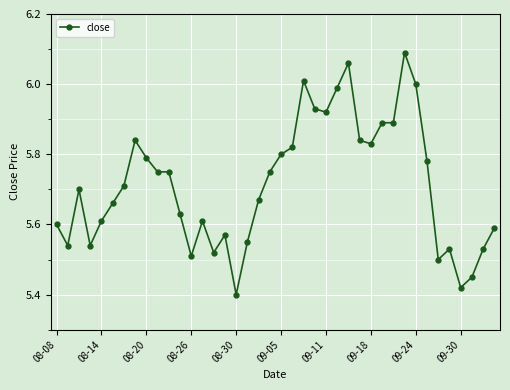

True or false: the data has more than 0 interior local peaks.

True